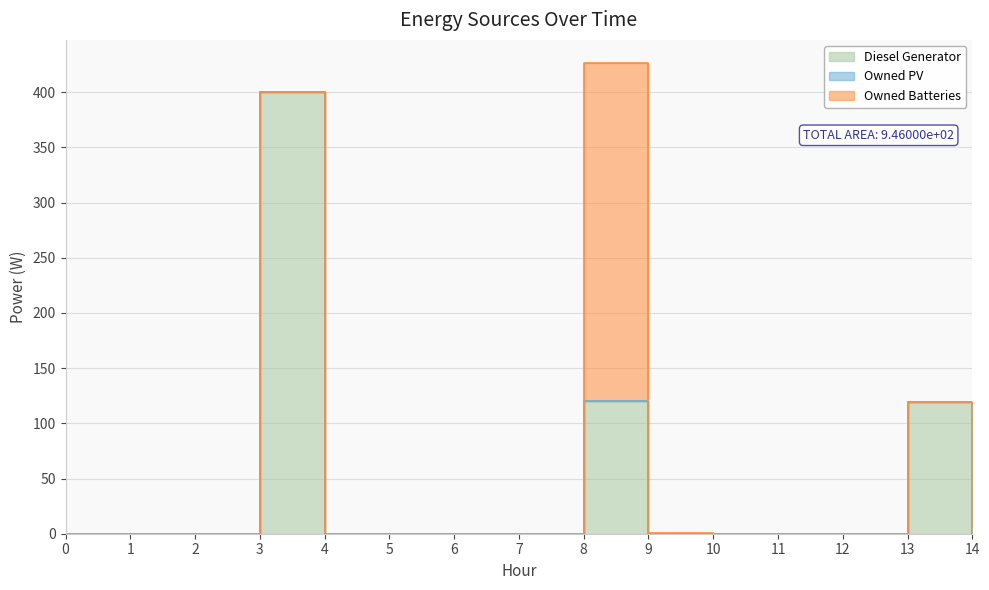

True or false: Owned PV has a value of 0 at 9.

True